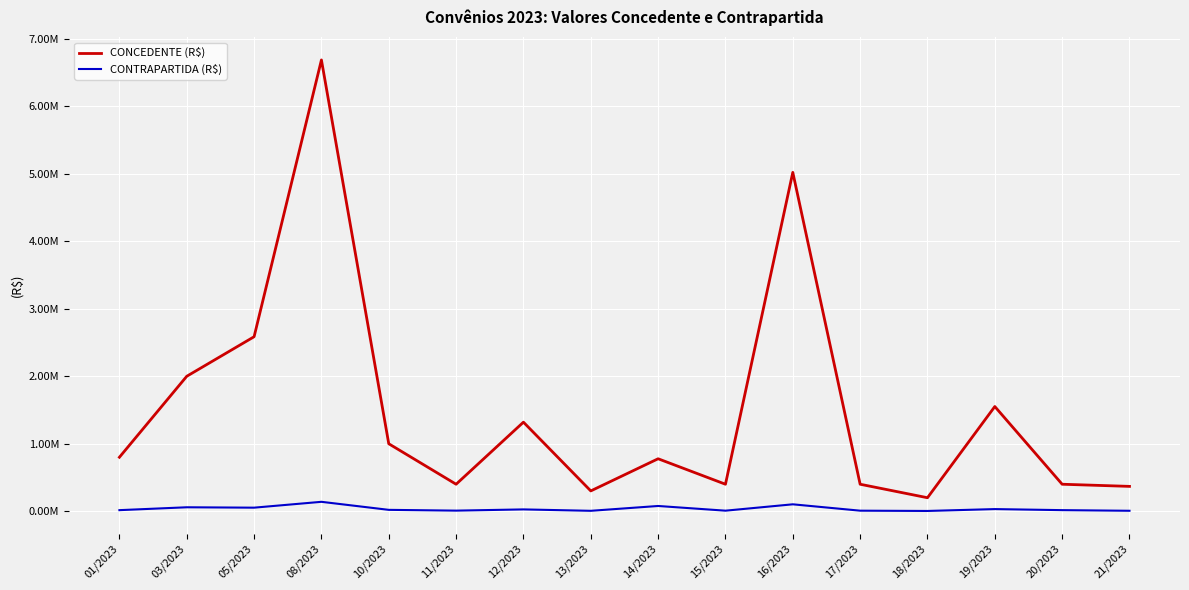

What is the total value across all series at 18/2023?

204000.0